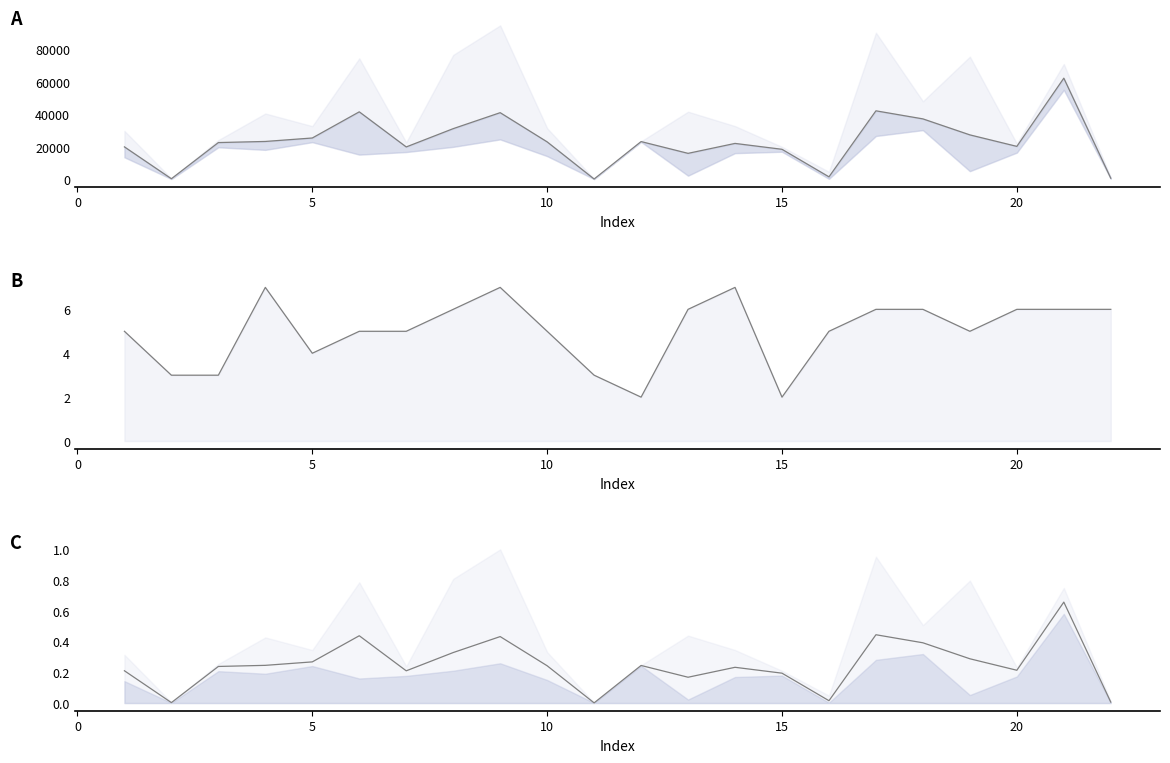

What is the greatest value displayed?

62387.0